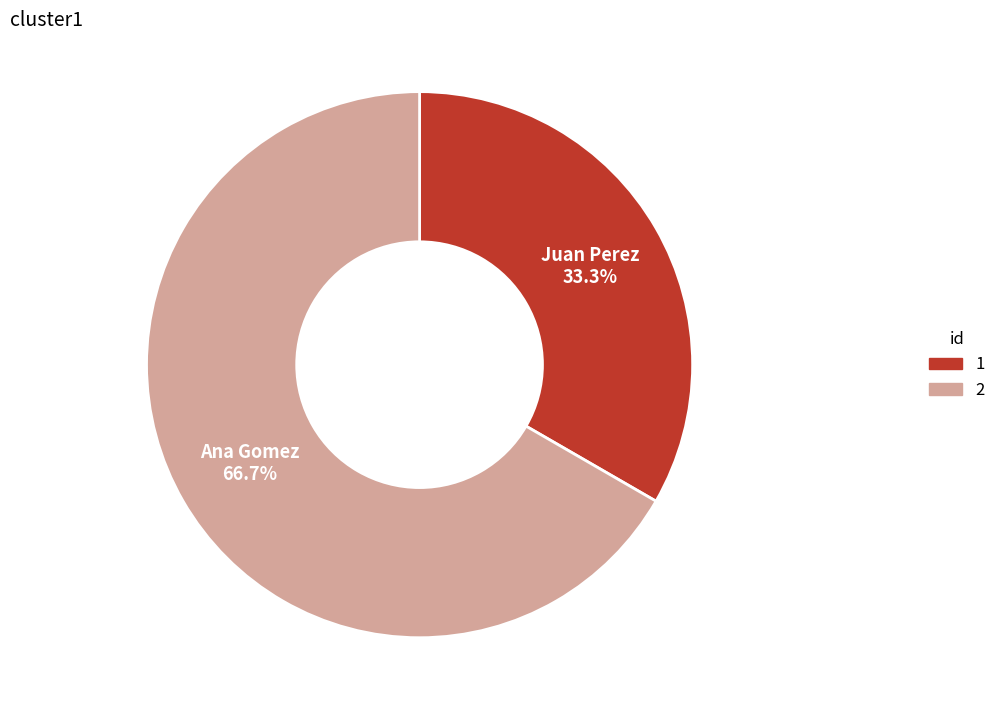

To the nearest percent, what portion does Ana Gomez represent?

67%